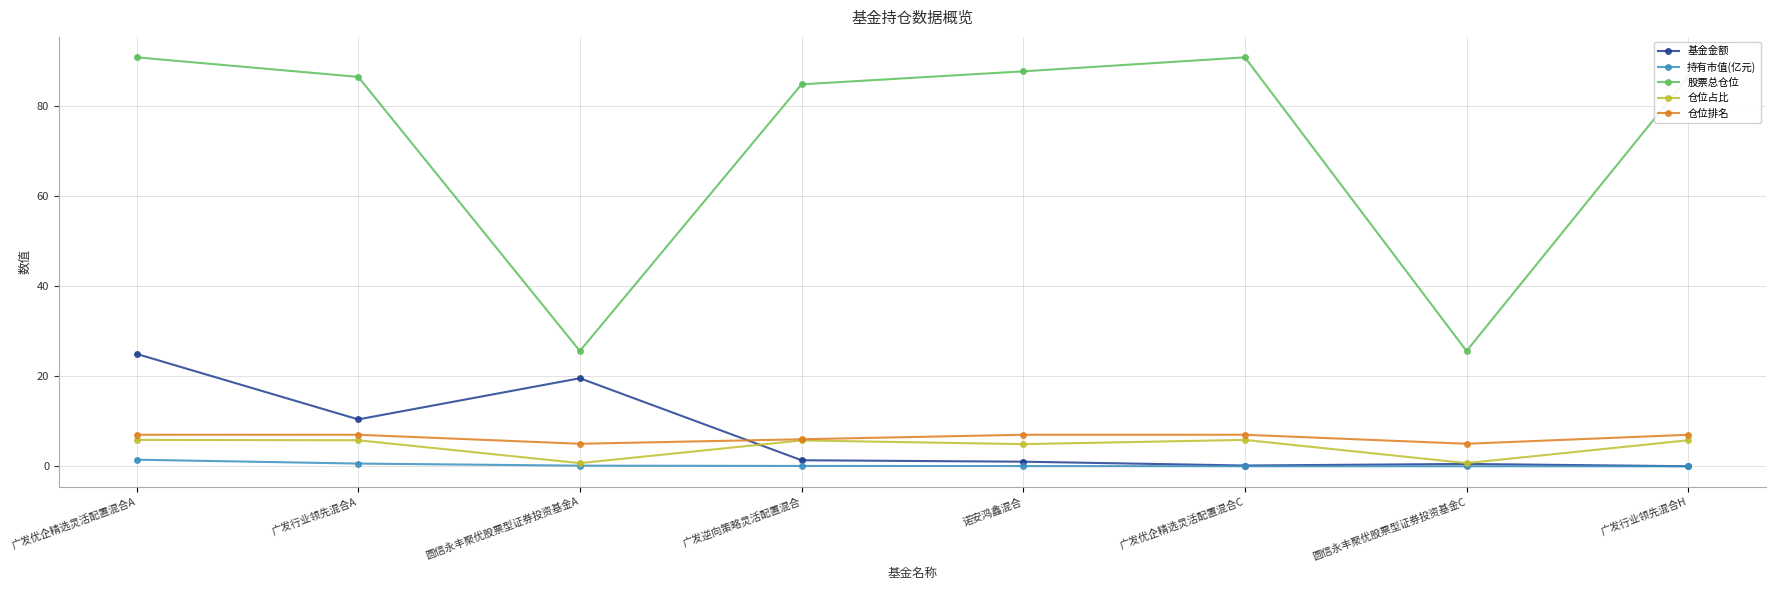

The value of 股票总仓位 at 广发行业领先混合H is 155.2. True or false?

False